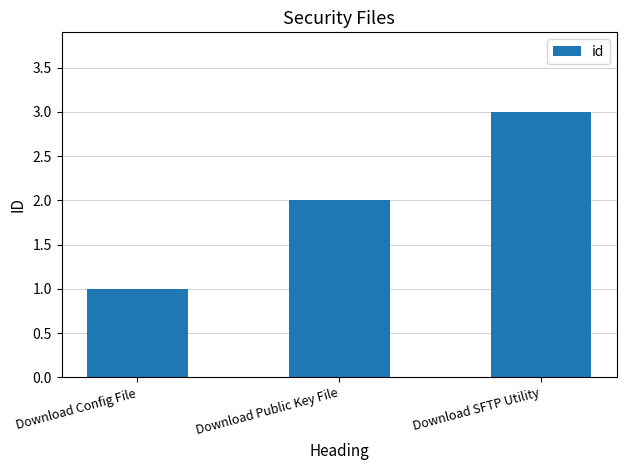

How many series are shown in this chart?

1